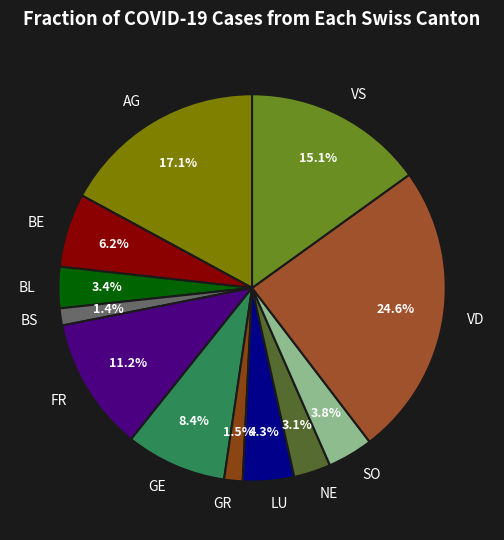

What percentage is NOT represented by SO?

96.2%